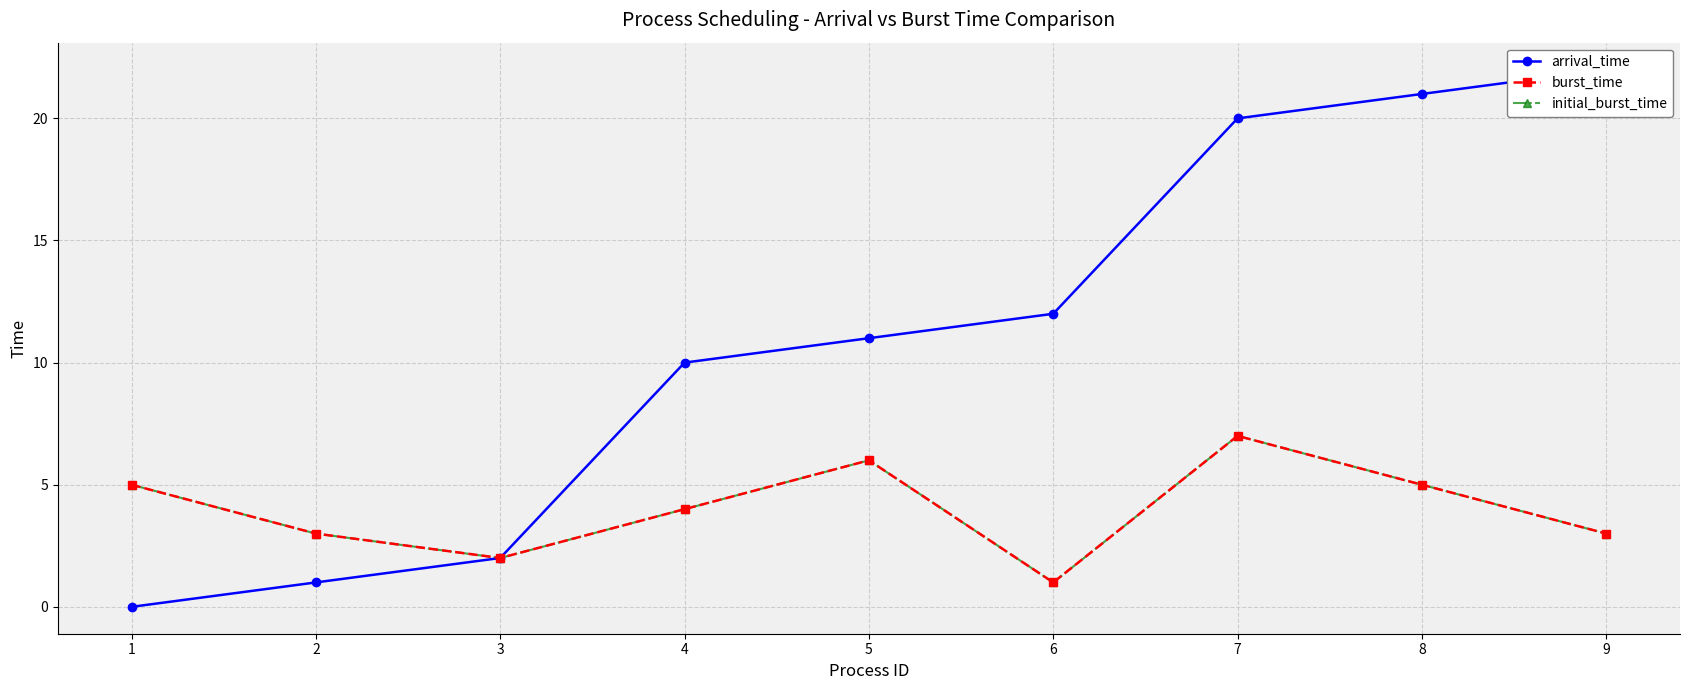

How many positive values does the arrival_time series have?

8